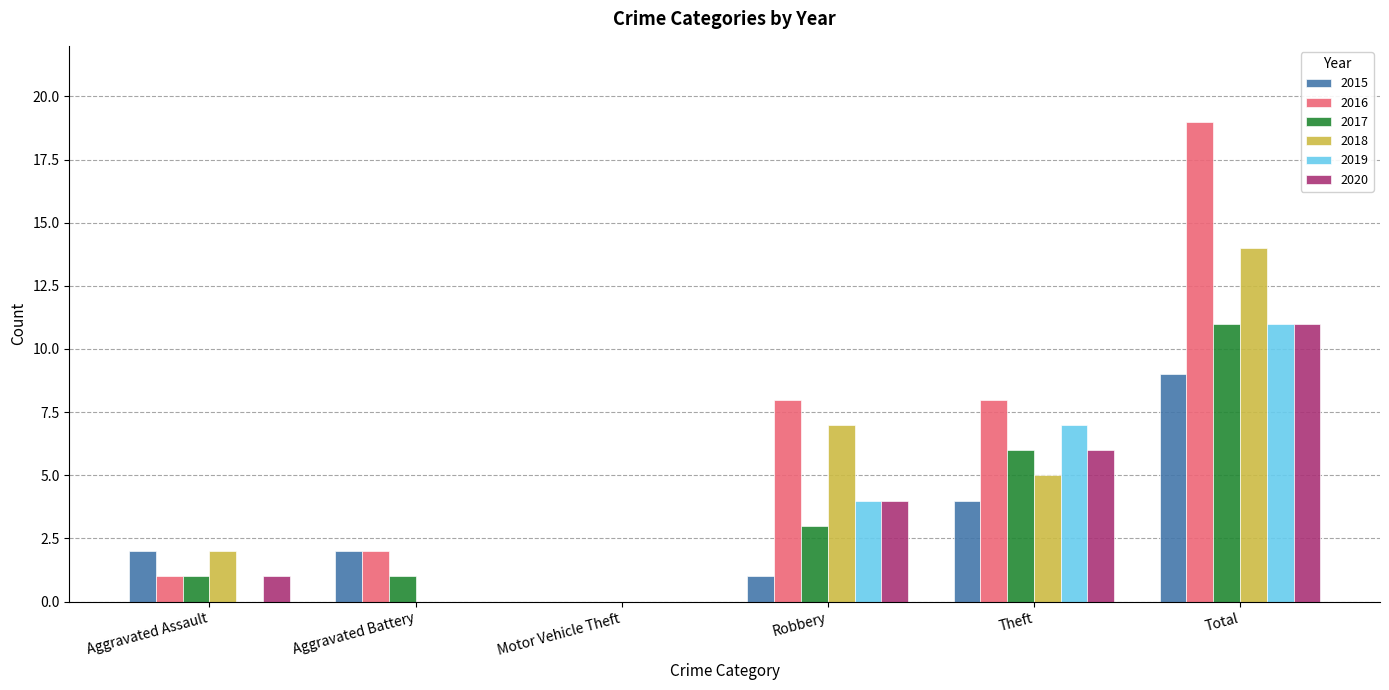

Count the number of data series in this chart.

6